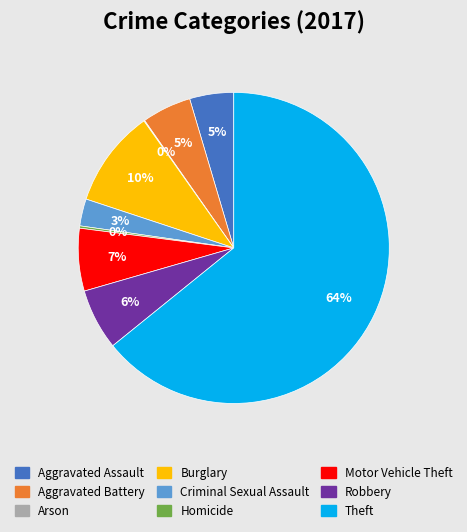

Which slice is the largest?

Theft